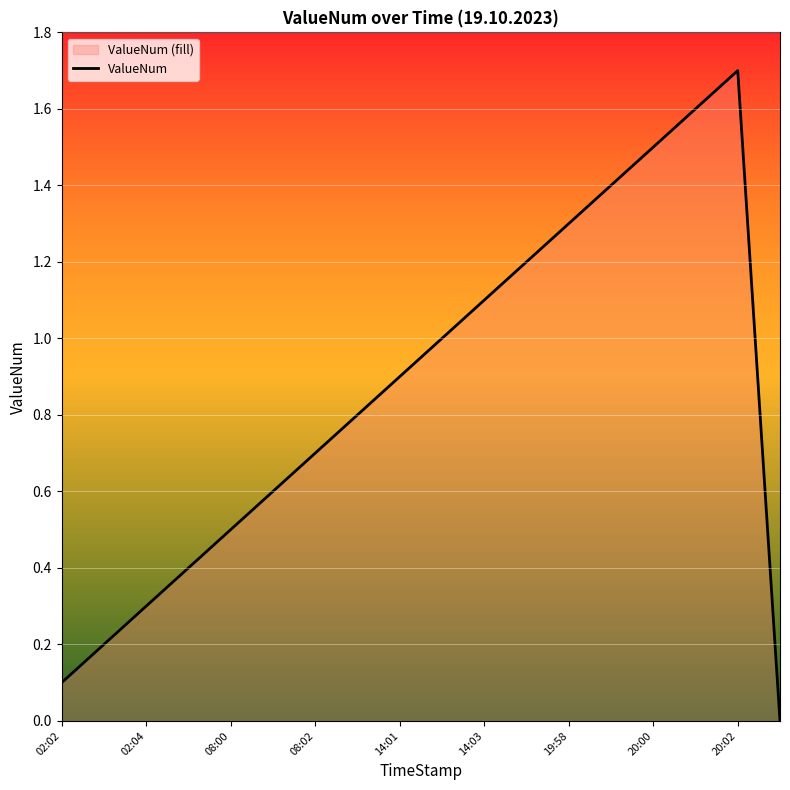

At which category does the chart reach its minimum across all series?

17